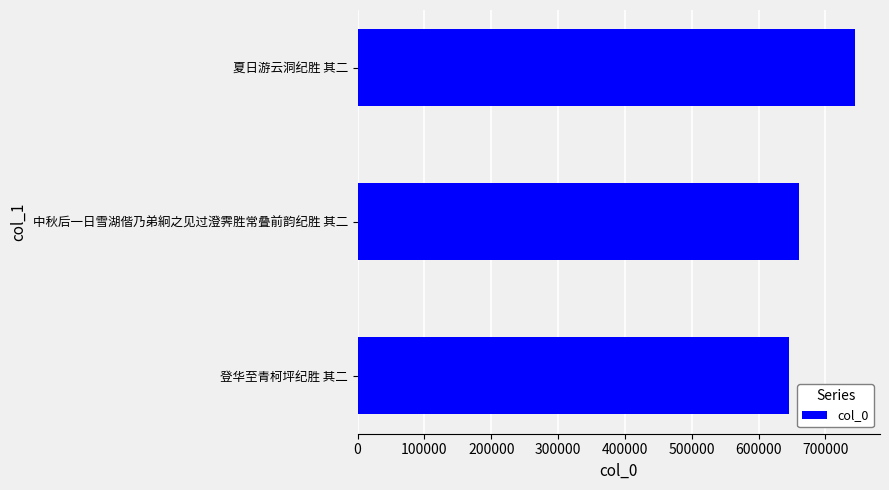

List the labels in order of value, smallest first.

登华至青柯坪纪胜 其二, 中秋后一日雪湖偕乃弟絅之见过澄霁胜常叠前韵纪胜 其二, 夏日游云洞纪胜 其二